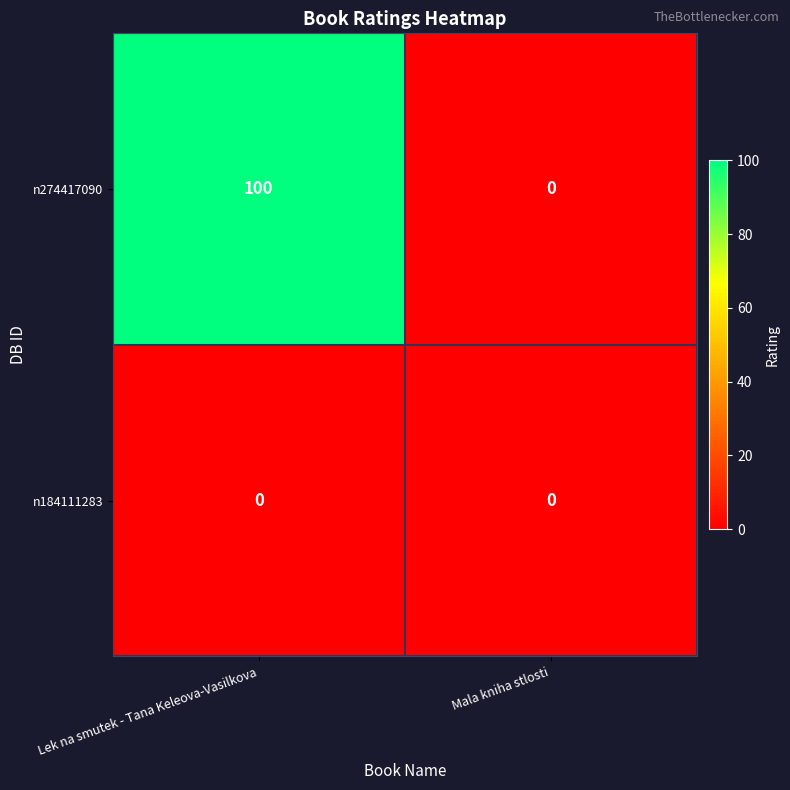

Reading left to right, list all the values displayed in this chart.

n274417090: Lek na smutek - Tana Keleova-Vasilkova=100	Mala kniha stlosti=0
n184111283: Lek na smutek - Tana Keleova-Vasilkova=0	Mala kniha stlosti=0